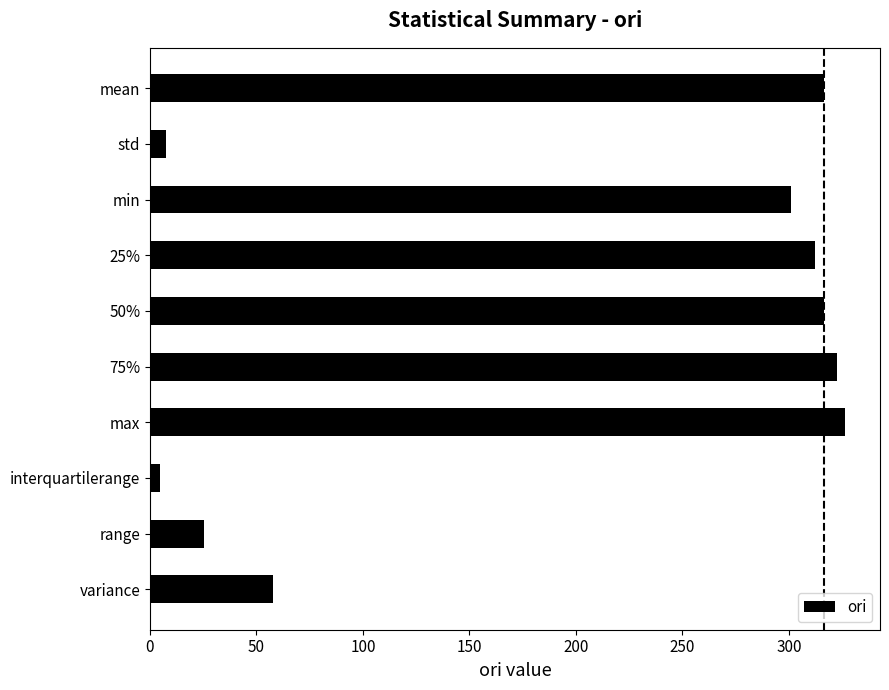

The chart shows a value of 101.6 at variance. True or false?

False